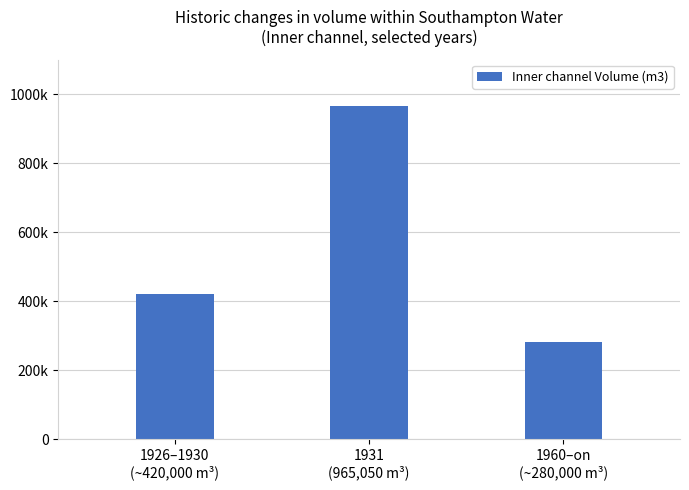

At which label does the data first exceed 420000?

1931
(965,050 m³)